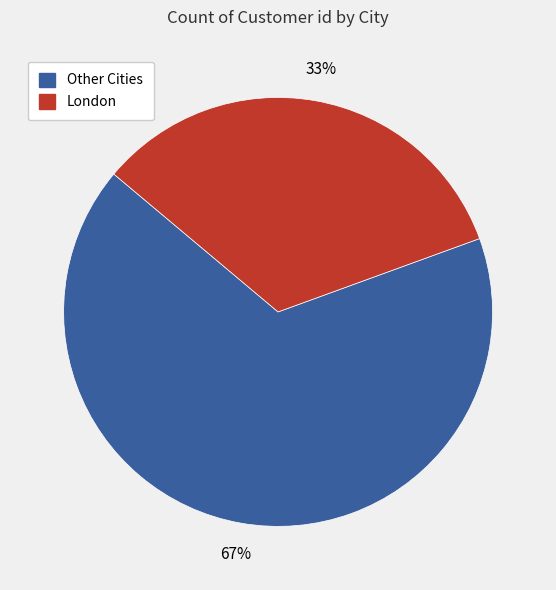

Rank the categories by value from lowest to highest.

London, Other Cities